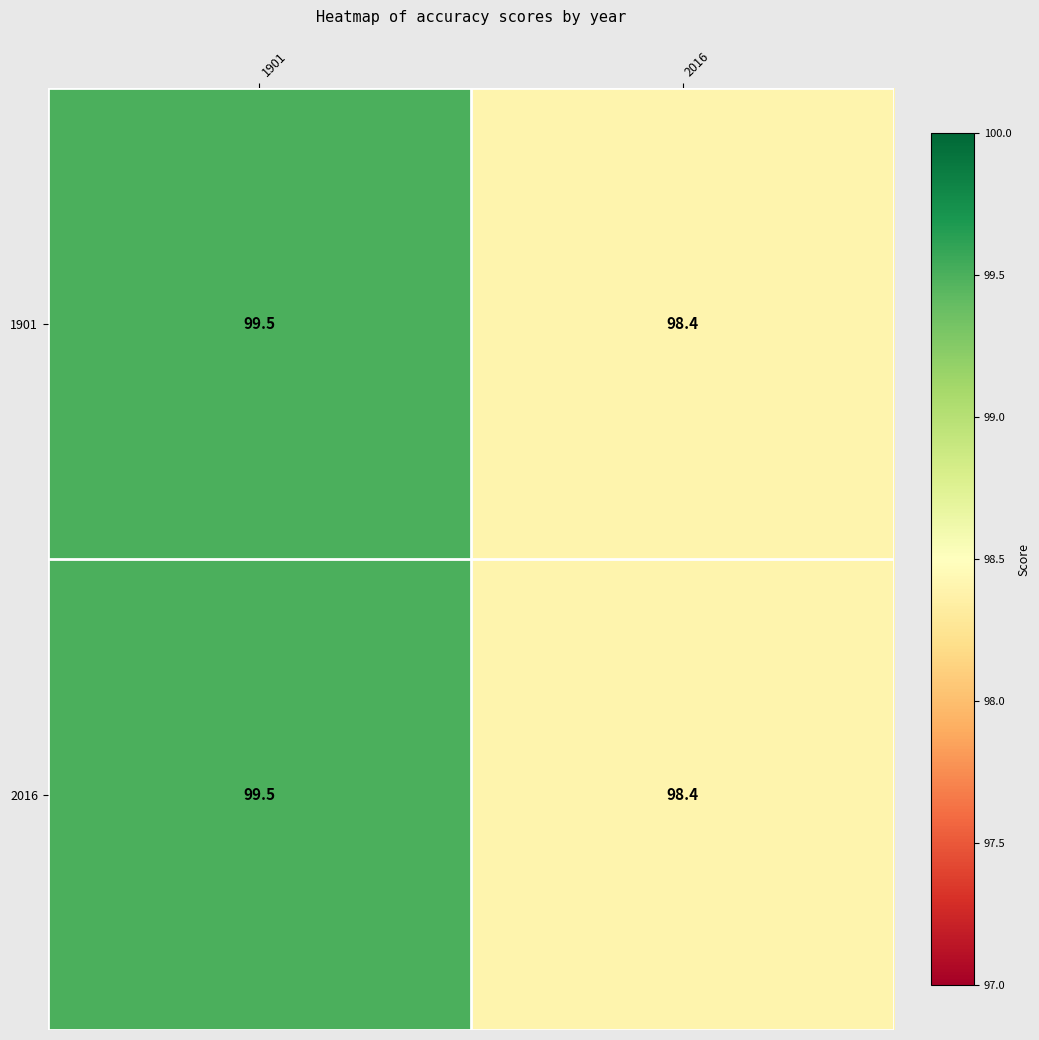

What is the sum of all 1901 values?

197.9